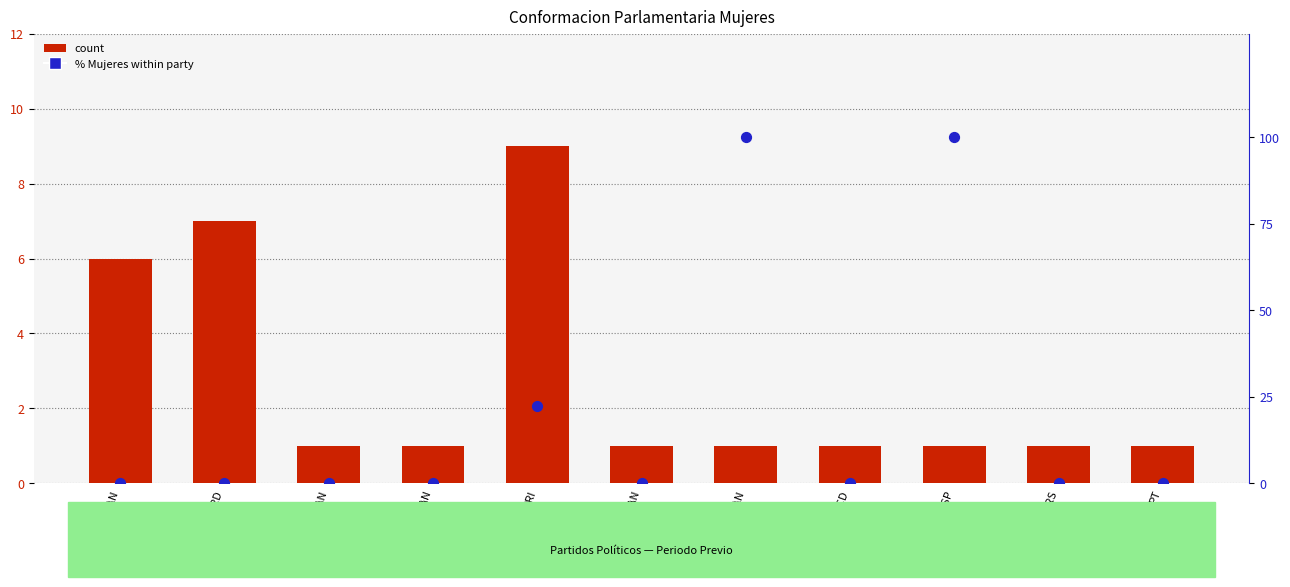

What is the total value across all series at PRD?

7.0